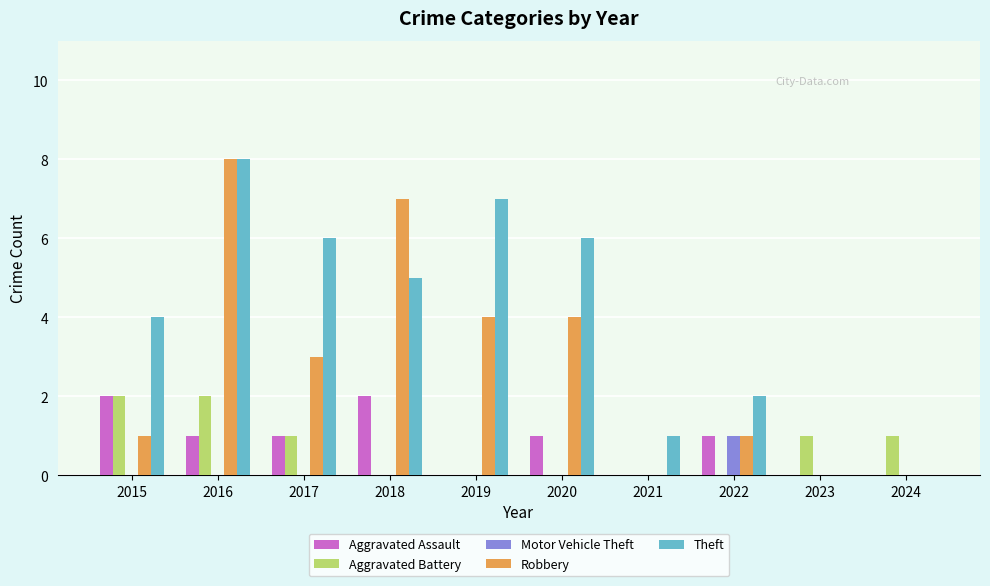

What is the sum of the Theft values at 2021 and 2017?

7